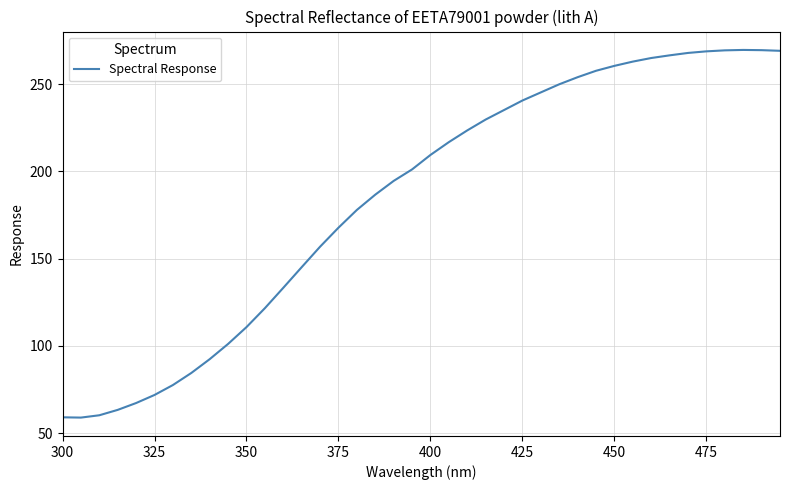

What is the difference between the maximum and minimum values?

210.6